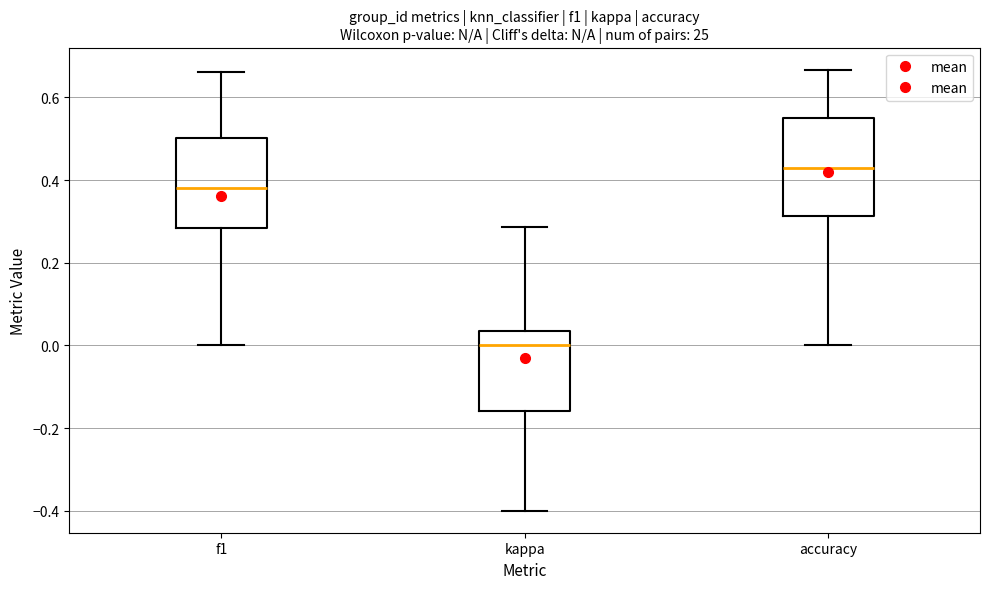

Where does the median line of the box for accuracy sit on the y-axis? The values are not printed on the chart, so give them approximately, as read against the axis.

0.42